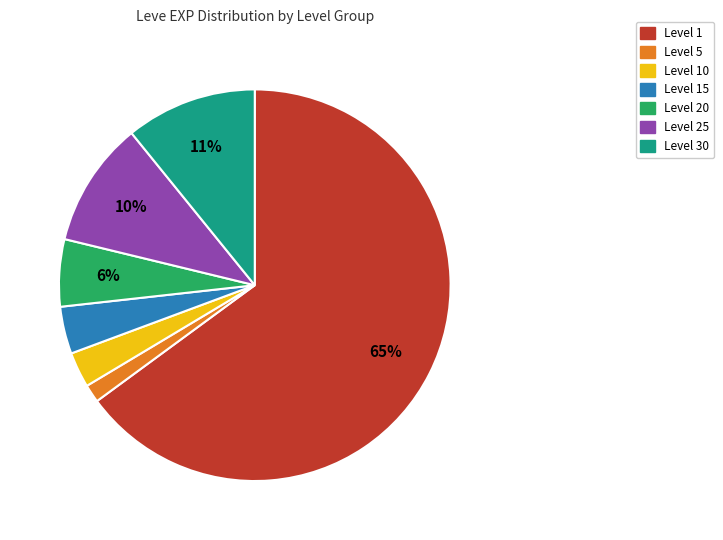

To the nearest percent, what is the average slice percentage?

14%